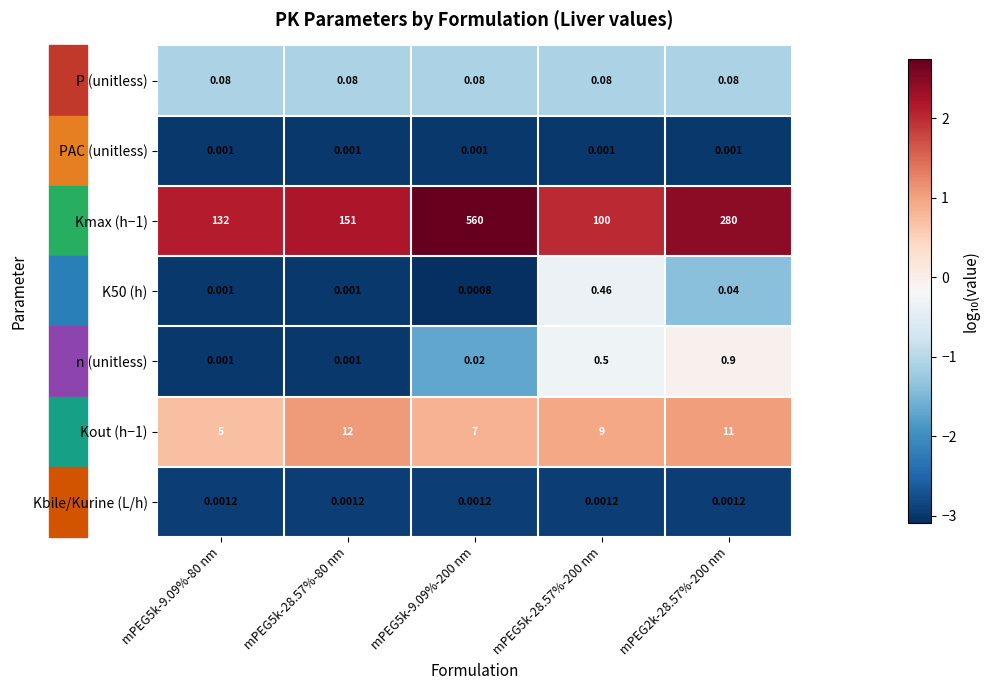

Is the value of PAC (unitless) at mPEG2k-28.57%-200 nm greater than the value of K50 (h) at mPEG5k-9.09%-200 nm?

Yes